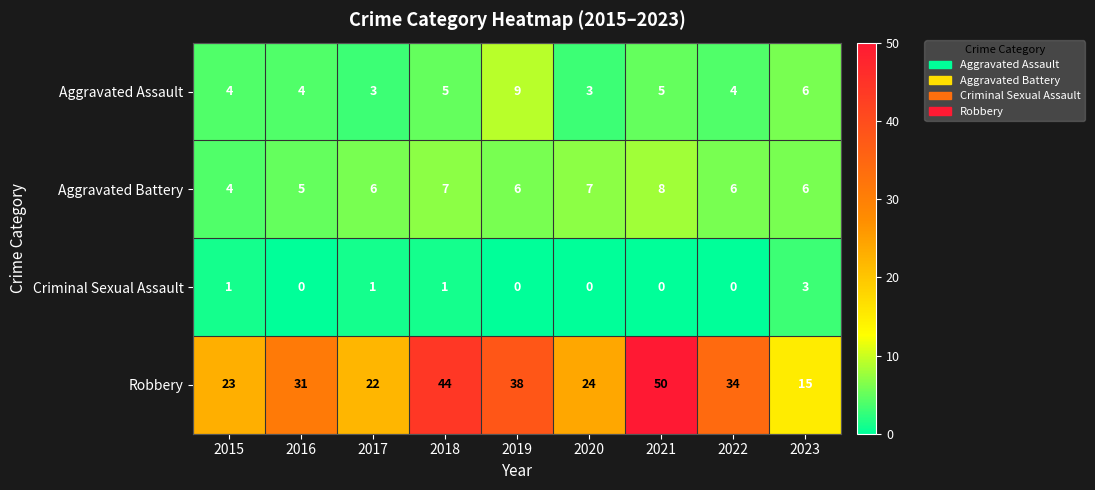

Where is Aggravated Assault nearest to the value 6?

2023